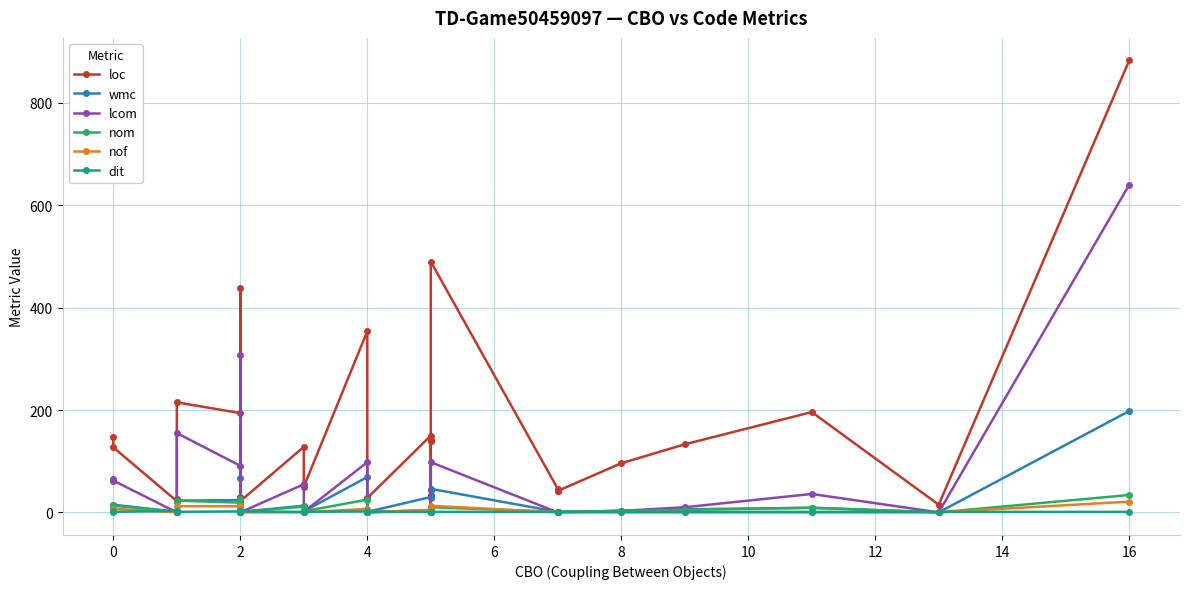

Does the chart have visible grid lines?

Yes